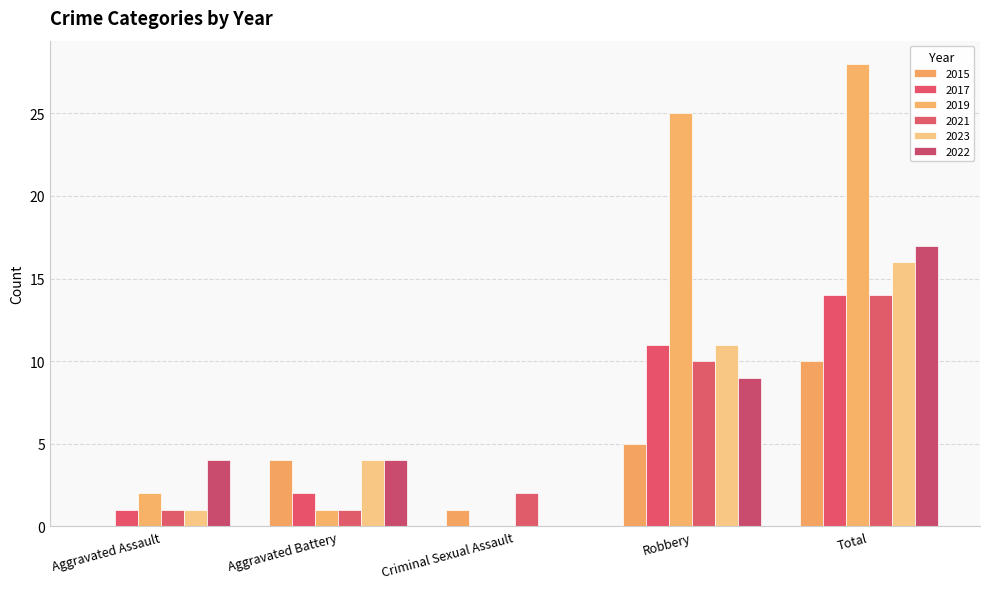

How many values in 2015 are above zero?

4